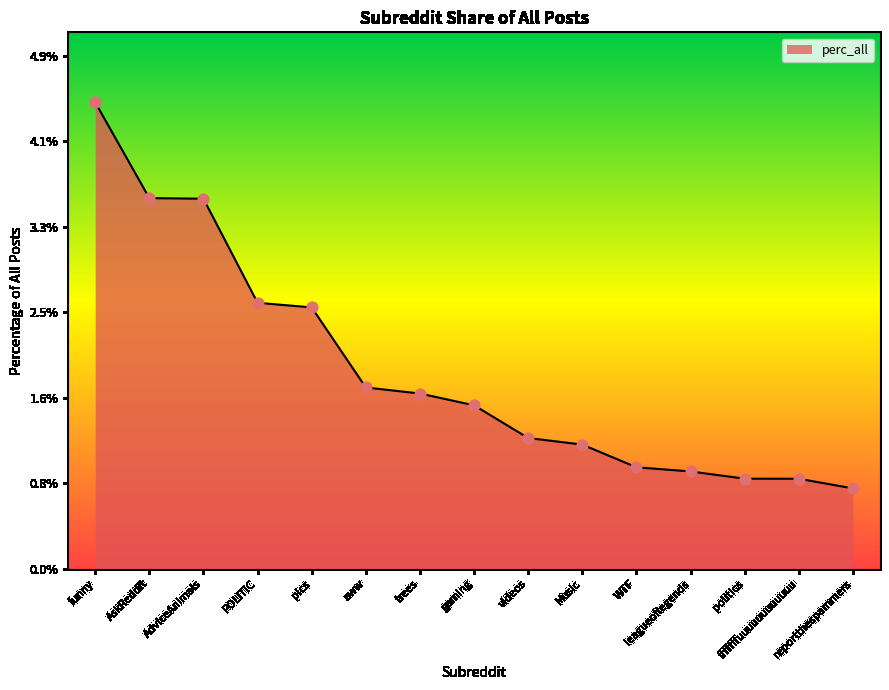

Between AskReddit and funny, which is larger?

funny